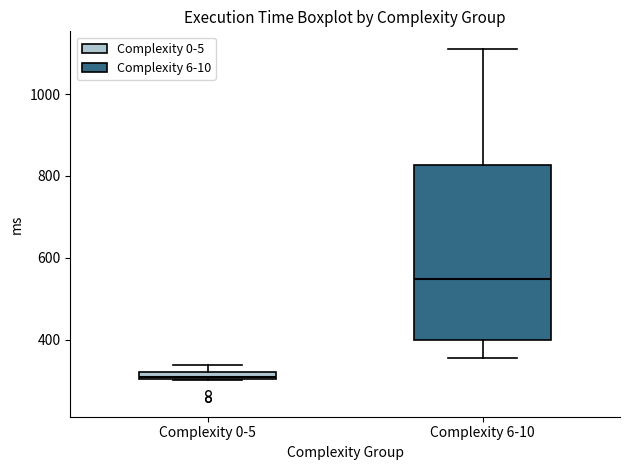

Which box is the tallest, from its lower edge to its upper edge?

Complexity 6-10